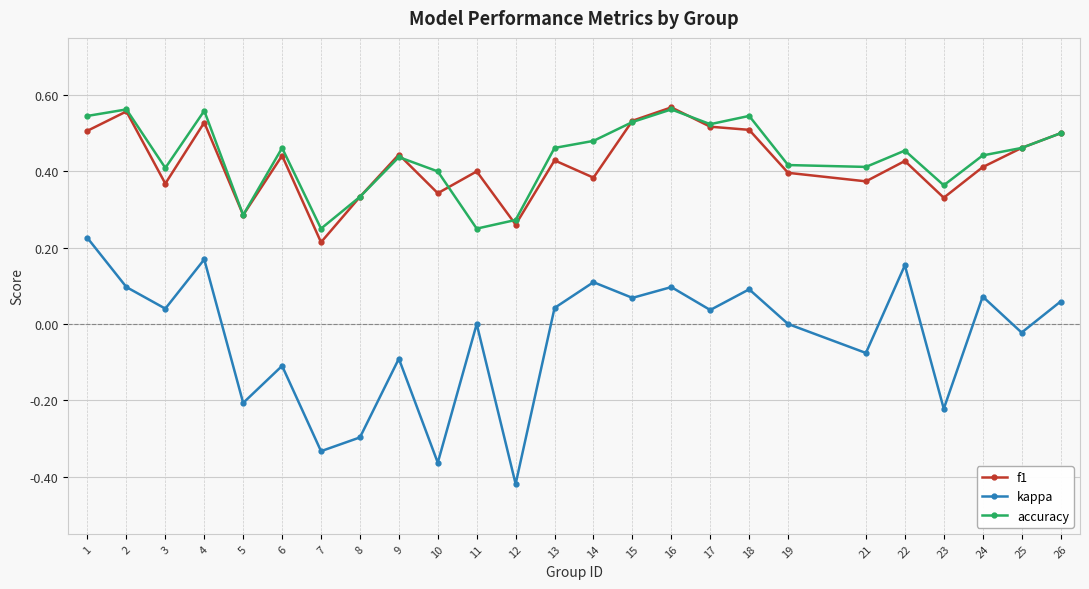

What is the spread (max minus min) of values at 12?

0.7